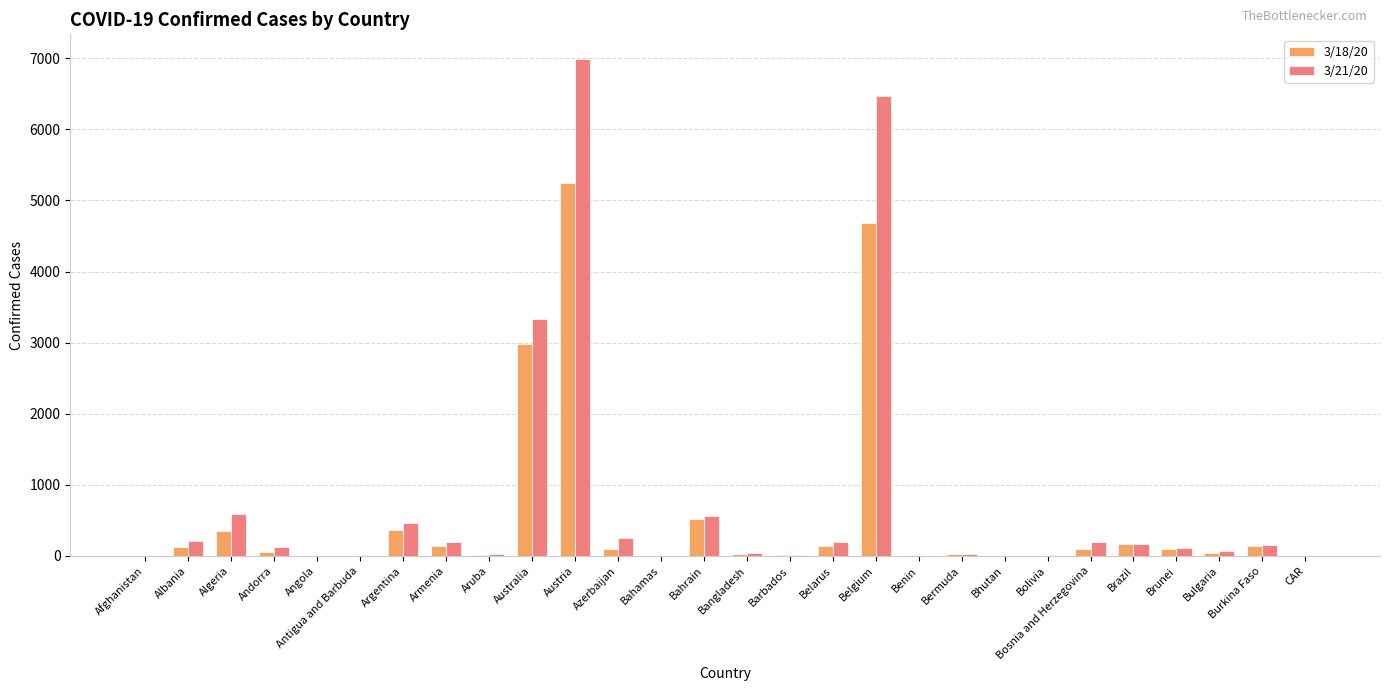

Between Andorra and Burkina Faso, which series saw the biggest shift?

3/18/20